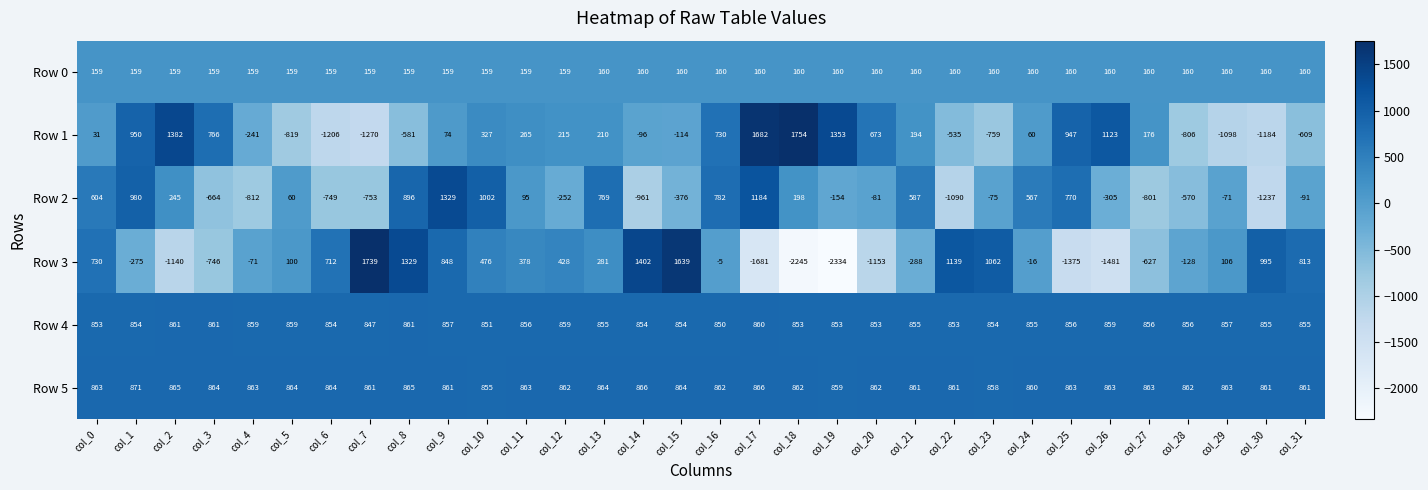

At col_18, list the series in order from largest to smallest.

Row 1, Row 5, Row 4, Row 2, Row 0, Row 3